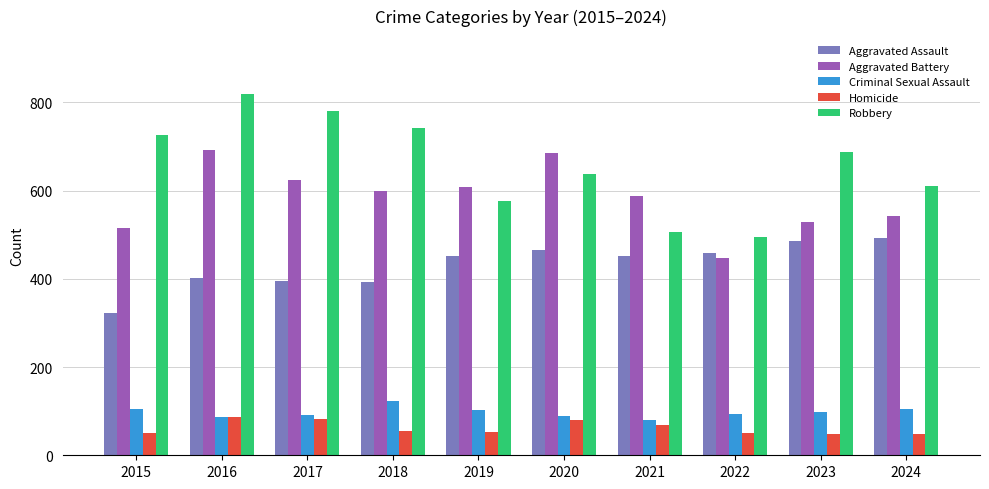

What is the highest value of the Criminal Sexual Assault series?

123